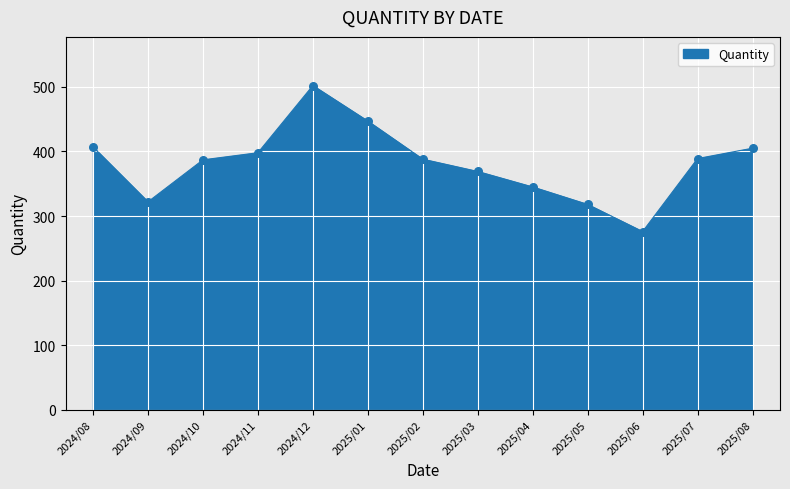

What is the change in value from 2025/01 to 2025/05?

-129